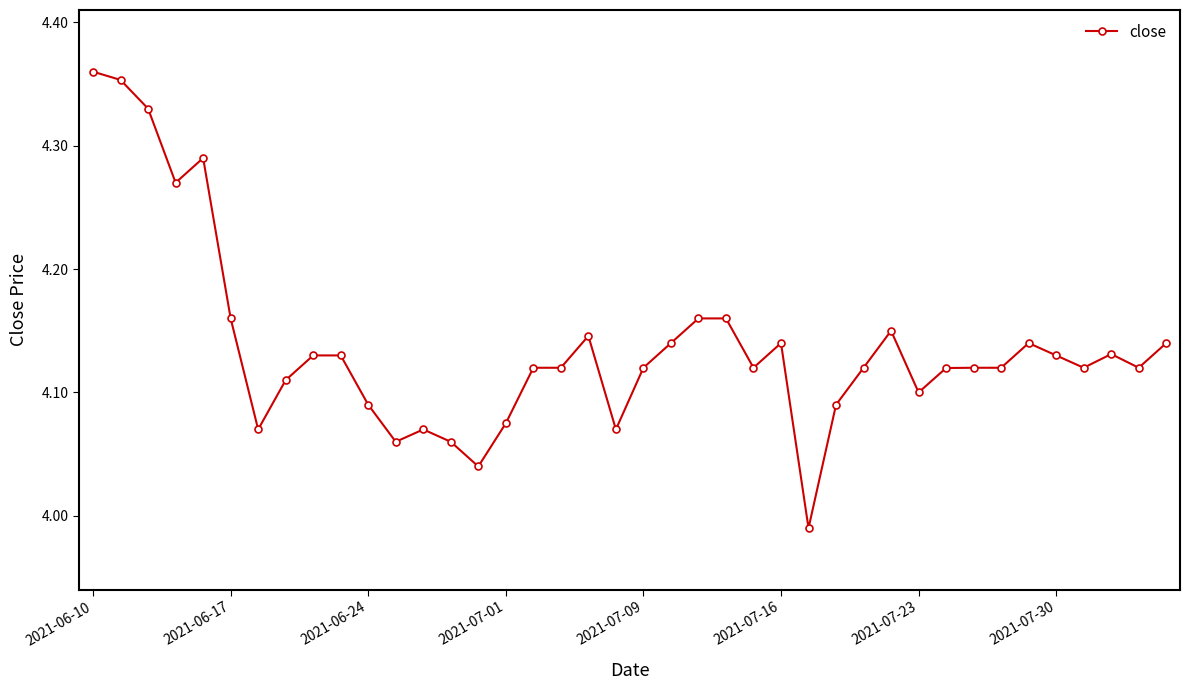

What is the difference between the second highest and second lowest values?

0.3